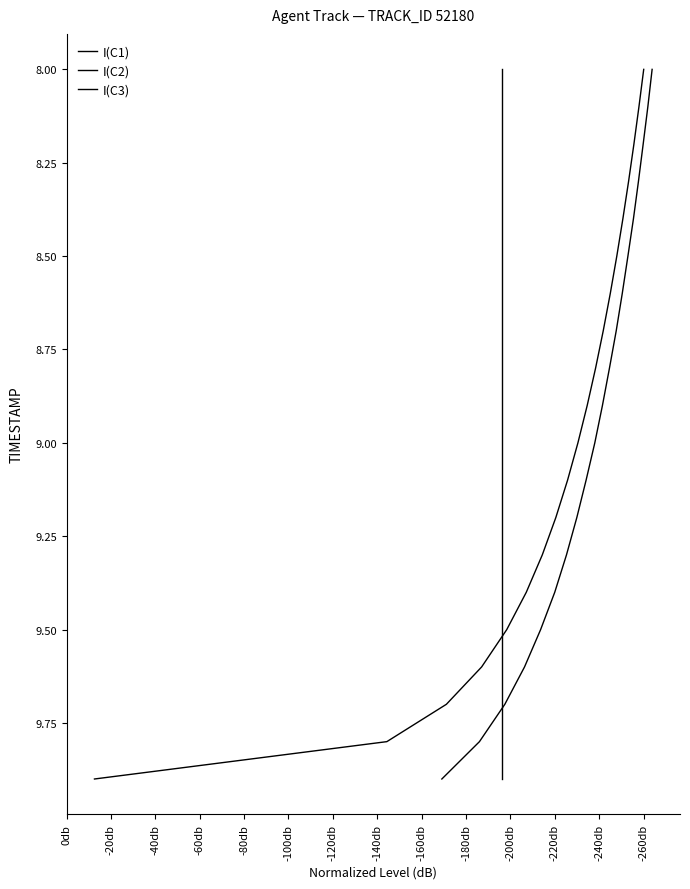

How many values in the I(C1) series exceed 9?

9